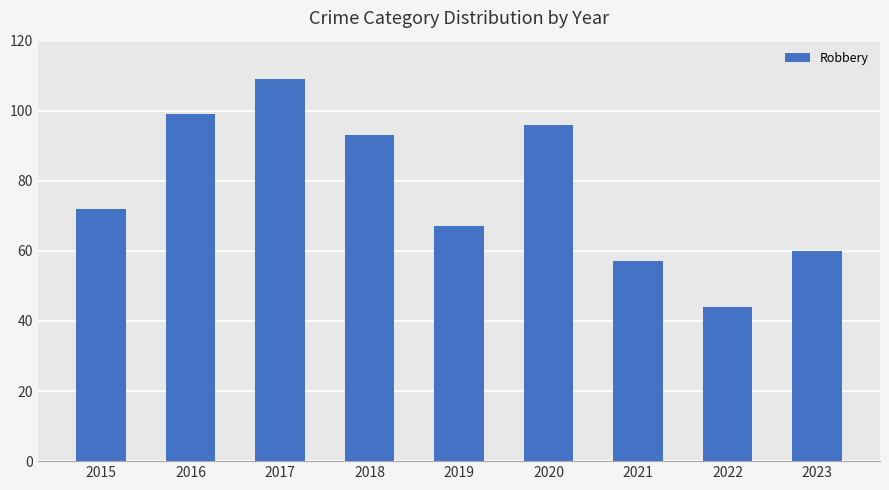

Reading left to right, extract all data points from this chart.

72	99	109	93	67	96	57	44	60